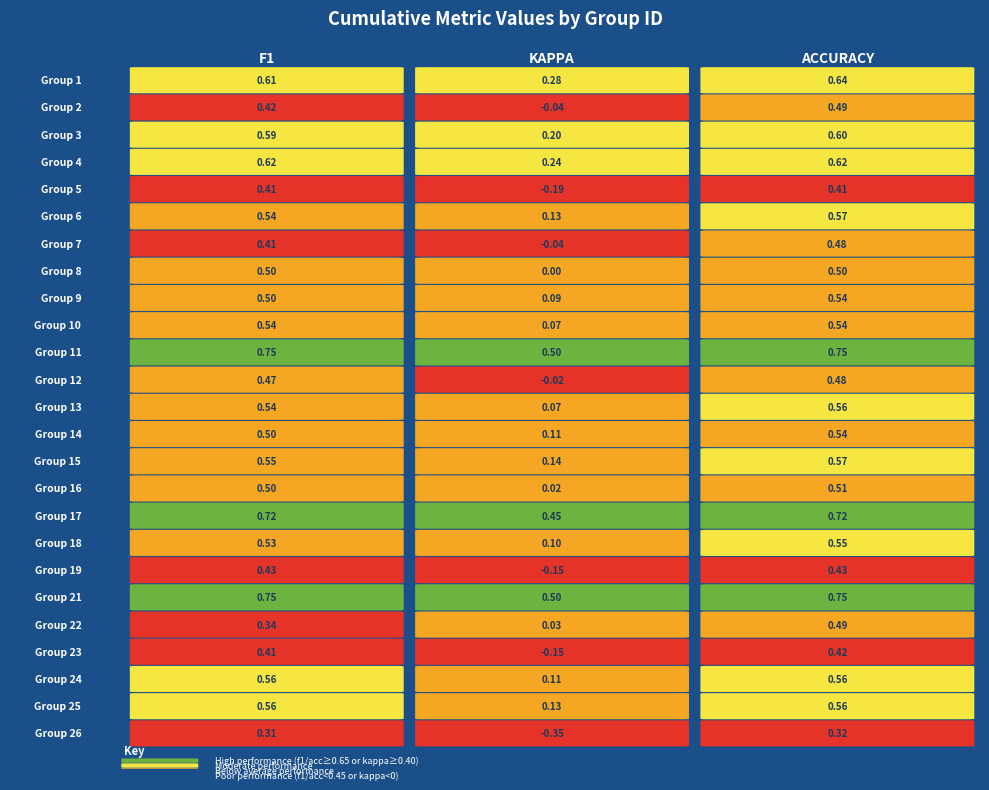

Which category has the lowest value in the 3 series?

26